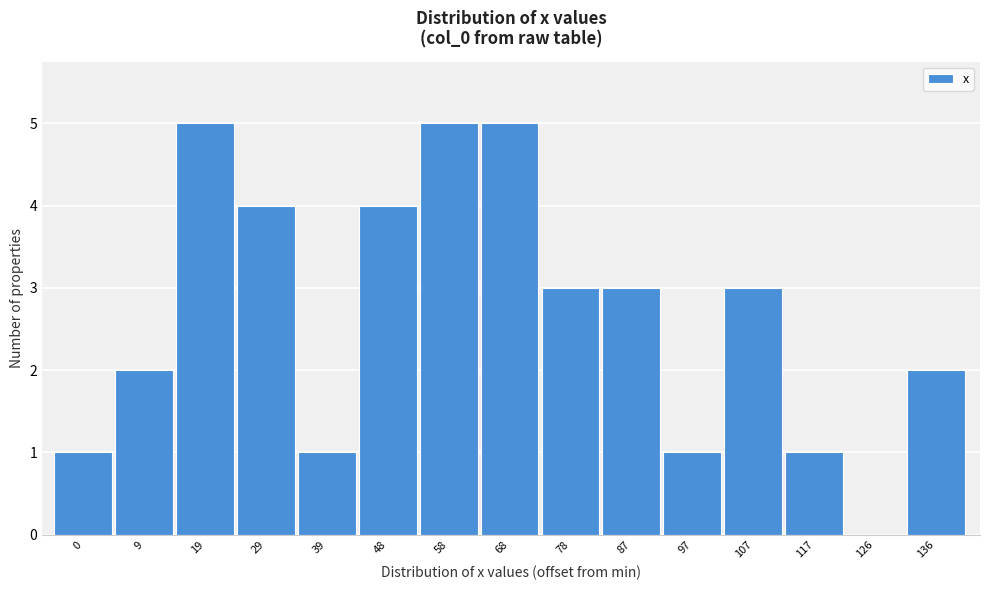

Reading right to left, extract all data points from this chart.

136=2	126=0	117=1	107=3	97=1	87=3	78=3	68=5	58=5	48=4	39=1	29=4	19=5	9=2	0=1